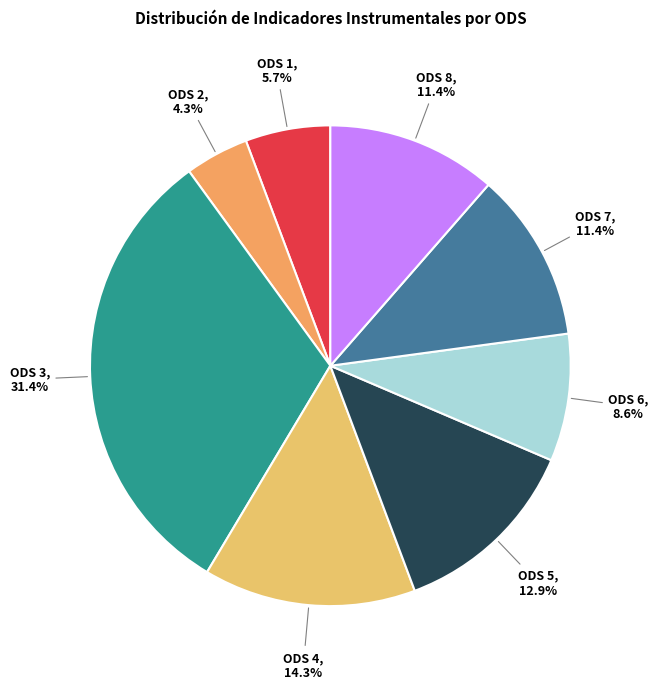

The ODS 6 slice represents 19% of the pie. True or false?

False